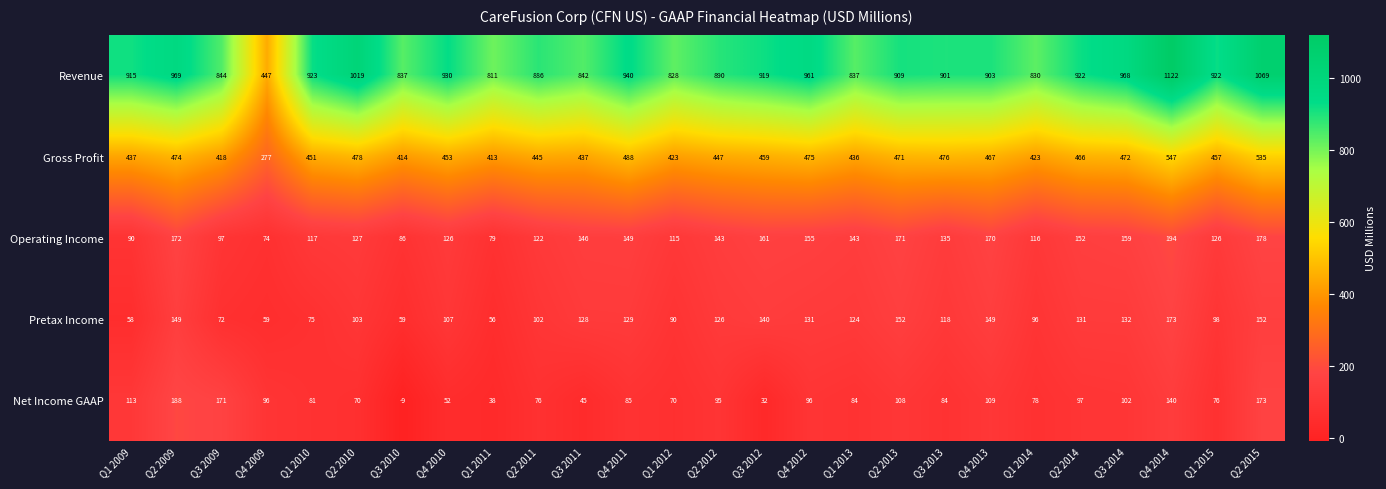

What is the difference between the Operating Income values at Q3 2011 and Q4 2010?

20